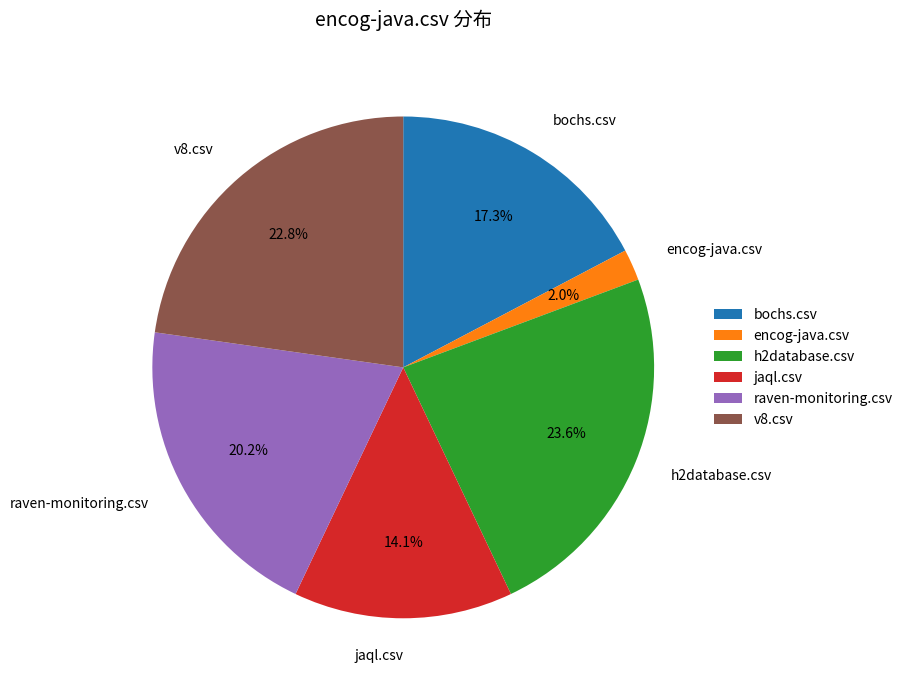

What percentage is the jaql.csv slice, to the nearest percent?

14%